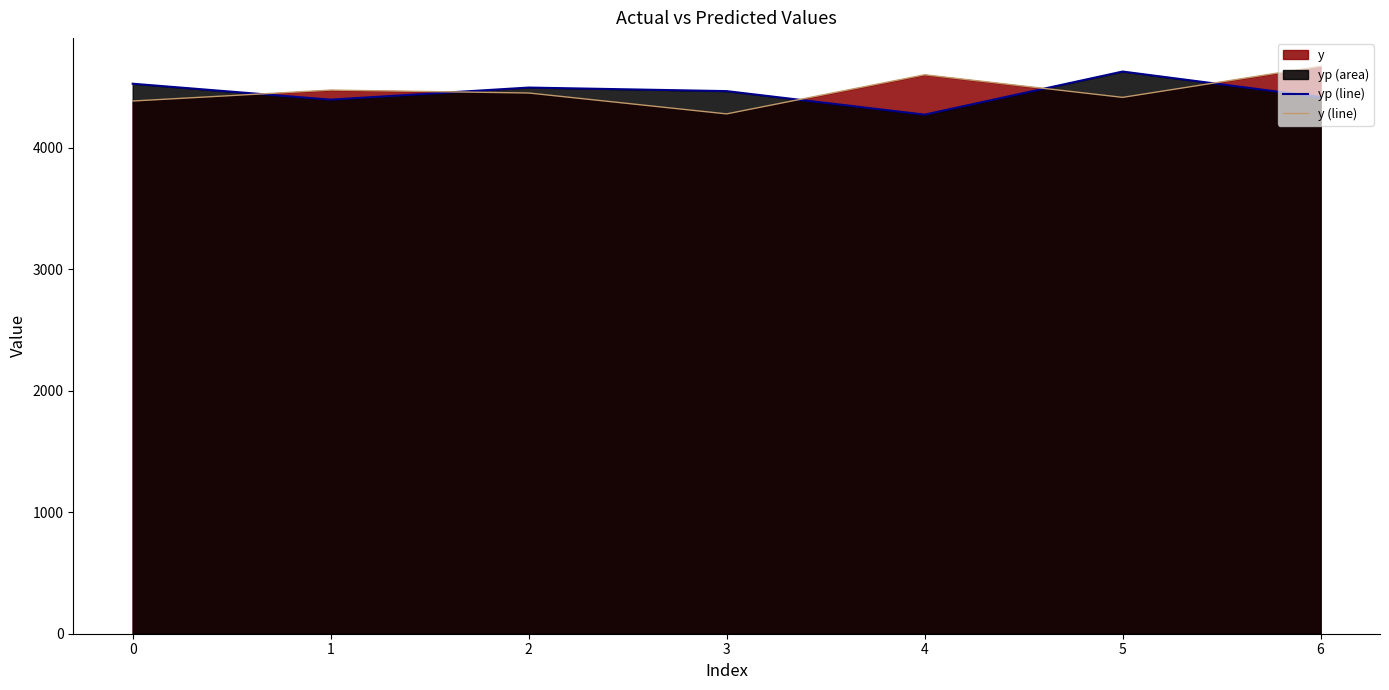

True or false: y (line) has a value of 2387.2 at 3.

False